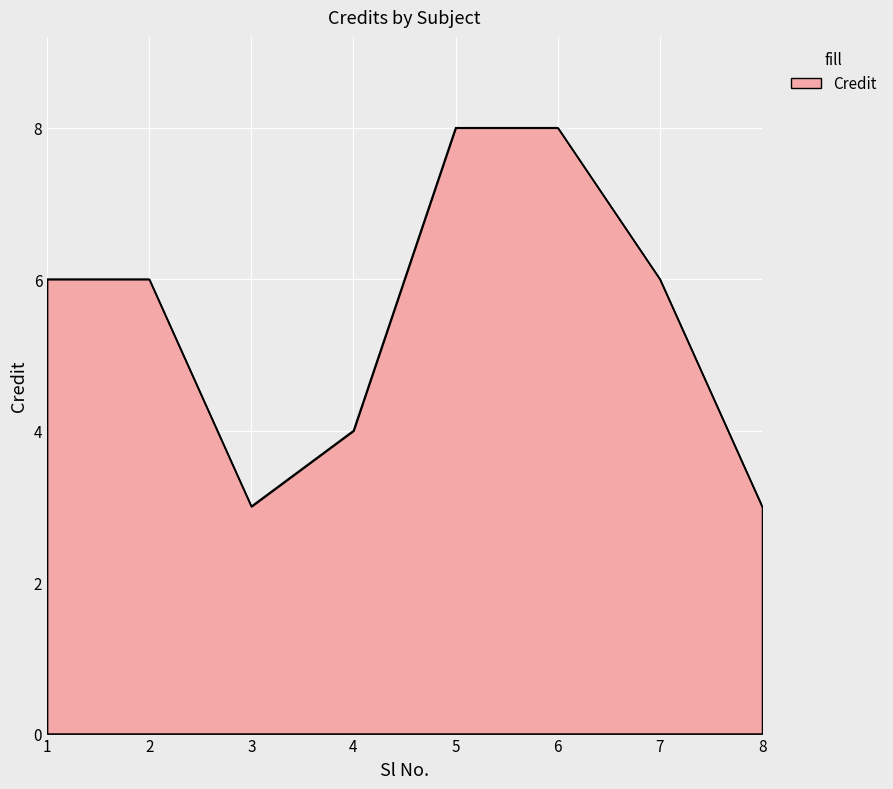

What is the change in value from 6 to 8?

-5